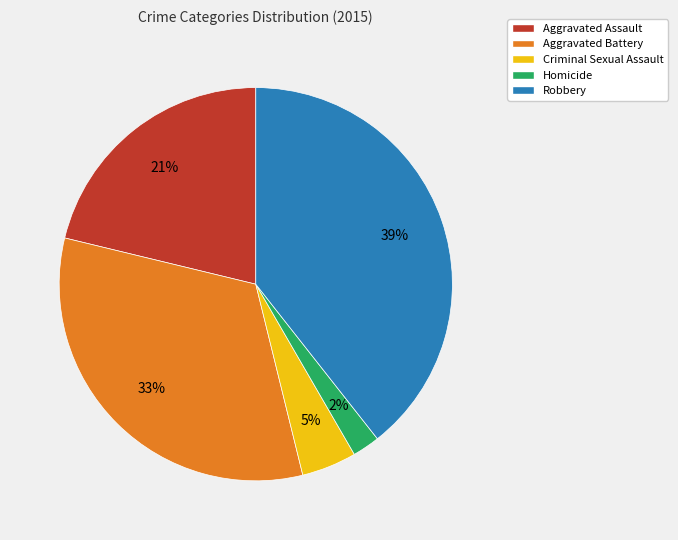

What is the largest slice in the pie chart?

Robbery